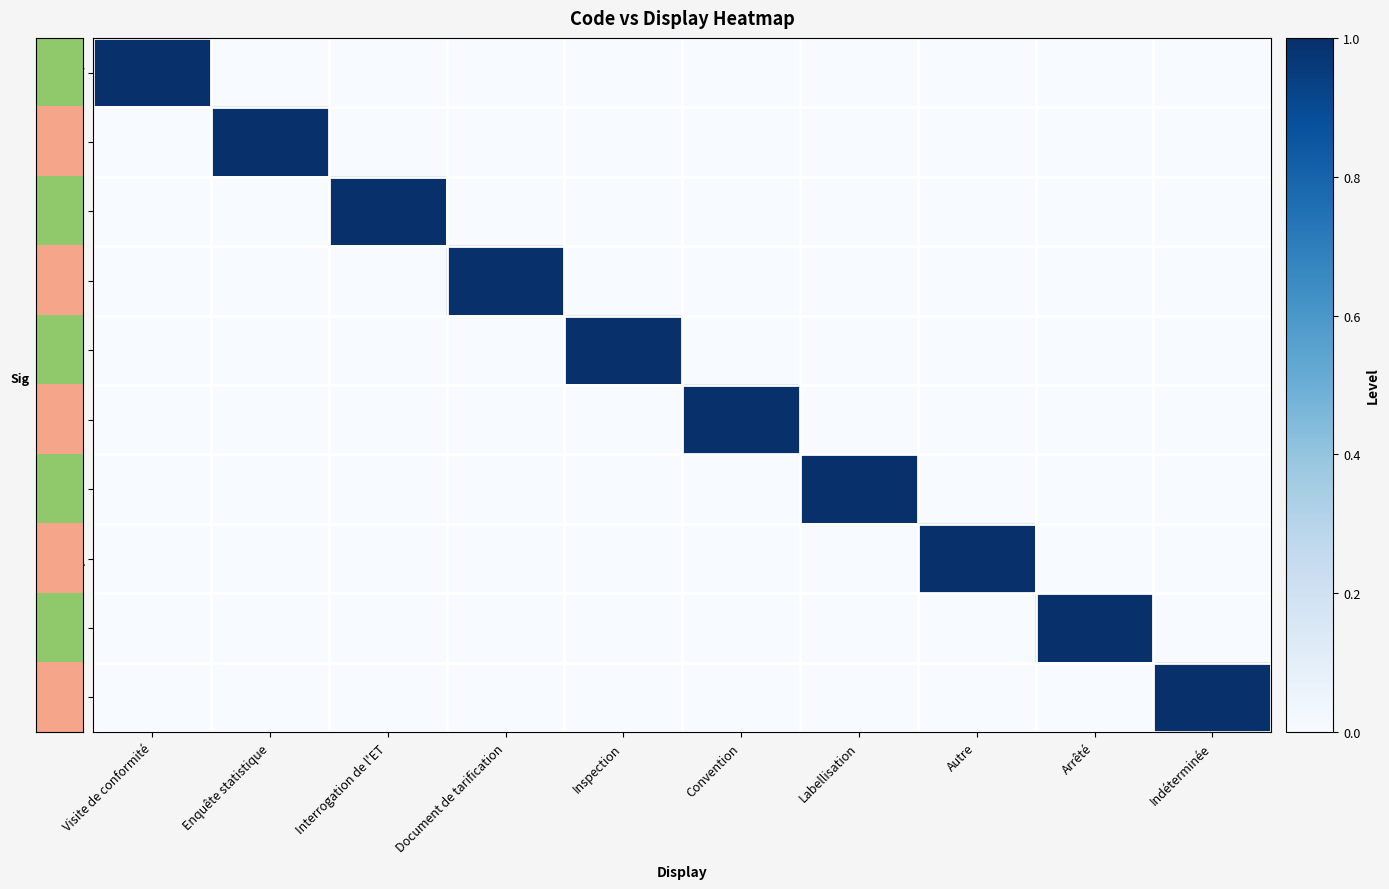

Reading left to right, transcribe all the data shown in this chart.

V: Visite de conformité=1	Enquête statistique=0	Interrogation de l'ET=0	Document de tarification=0	Inspection=0	Convention=0	Labellisation=0	Autre=0	Arrêté=0	Indéterminée=0
E: Visite de conformité=0	Enquête statistique=1	Interrogation de l'ET=0	Document de tarification=0	Inspection=0	Convention=0	Labellisation=0	Autre=0	Arrêté=0	Indéterminée=0
I: Visite de conformité=0	Enquête statistique=0	Interrogation de l'ET=1	Document de tarification=0	Inspection=0	Convention=0	Labellisation=0	Autre=0	Arrêté=0	Indéterminée=0
D: Visite de conformité=0	Enquête statistique=0	Interrogation de l'ET=0	Document de tarification=1	Inspection=0	Convention=0	Labellisation=0	Autre=0	Arrêté=0	Indéterminée=0
S: Visite de conformité=0	Enquête statistique=0	Interrogation de l'ET=0	Document de tarification=0	Inspection=1	Convention=0	Labellisation=0	Autre=0	Arrêté=0	Indéterminée=0
C: Visite de conformité=0	Enquête statistique=0	Interrogation de l'ET=0	Document de tarification=0	Inspection=0	Convention=1	Labellisation=0	Autre=0	Arrêté=0	Indéterminée=0
L: Visite de conformité=0	Enquête statistique=0	Interrogation de l'ET=0	Document de tarification=0	Inspection=0	Convention=0	Labellisation=1	Autre=0	Arrêté=0	Indéterminée=0
A: Visite de conformité=0	Enquête statistique=0	Interrogation de l'ET=0	Document de tarification=0	Inspection=0	Convention=0	Labellisation=0	Autre=1	Arrêté=0	Indéterminée=0
R: Visite de conformité=0	Enquête statistique=0	Interrogation de l'ET=0	Document de tarification=0	Inspection=0	Convention=0	Labellisation=0	Autre=0	Arrêté=1	Indéterminée=0
9: Visite de conformité=0	Enquête statistique=0	Interrogation de l'ET=0	Document de tarification=0	Inspection=0	Convention=0	Labellisation=0	Autre=0	Arrêté=0	Indéterminée=1